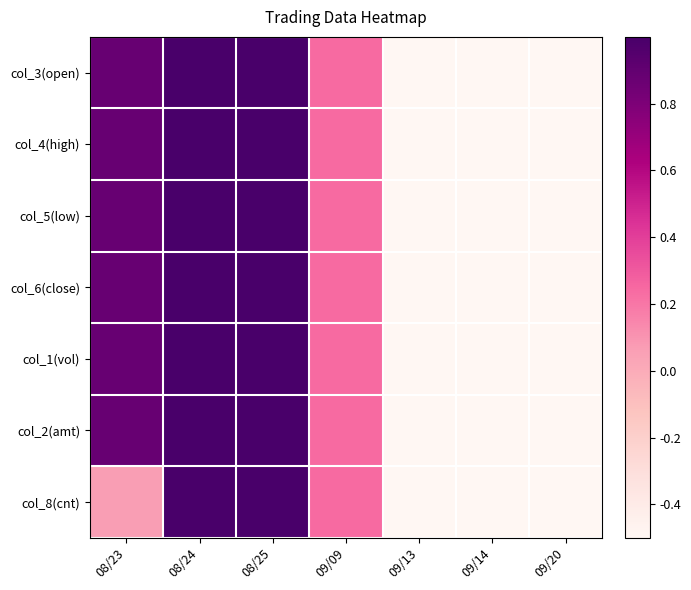

Reading left to right, list all the values displayed in this chart.

col_3(open): 08/23=0.9	08/24=1.0	08/25=1.0	09/09=0.2	09/13=-0.5	09/14=-0.5	09/20=-0.5
col_4(high): 08/23=0.9	08/24=1.0	08/25=1.0	09/09=0.2	09/13=-0.5	09/14=-0.5	09/20=-0.5
col_5(low): 08/23=0.9	08/24=1.0	08/25=1.0	09/09=0.2	09/13=-0.5	09/14=-0.5	09/20=-0.5
col_6(close): 08/23=0.9	08/24=1.0	08/25=1.0	09/09=0.2	09/13=-0.5	09/14=-0.5	09/20=-0.5
col_1(vol): 08/23=0.9	08/24=1.0	08/25=1.0	09/09=0.2	09/13=-0.5	09/14=-0.5	09/20=-0.5
col_2(amt): 08/23=0.9	08/24=1.0	08/25=1.0	09/09=0.2	09/13=-0.5	09/14=-0.5	09/20=-0.5
col_8(cnt): 08/23=0.1	08/24=1.0	08/25=1.0	09/09=0.2	09/13=-0.5	09/14=-0.5	09/20=-0.5